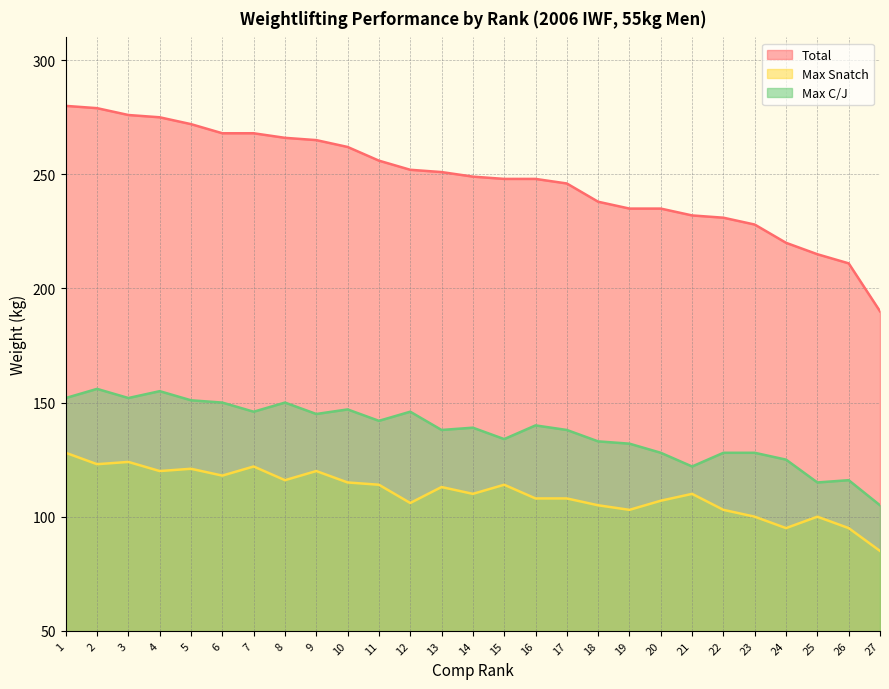

Which category has the highest value in the Max C/J series?

2